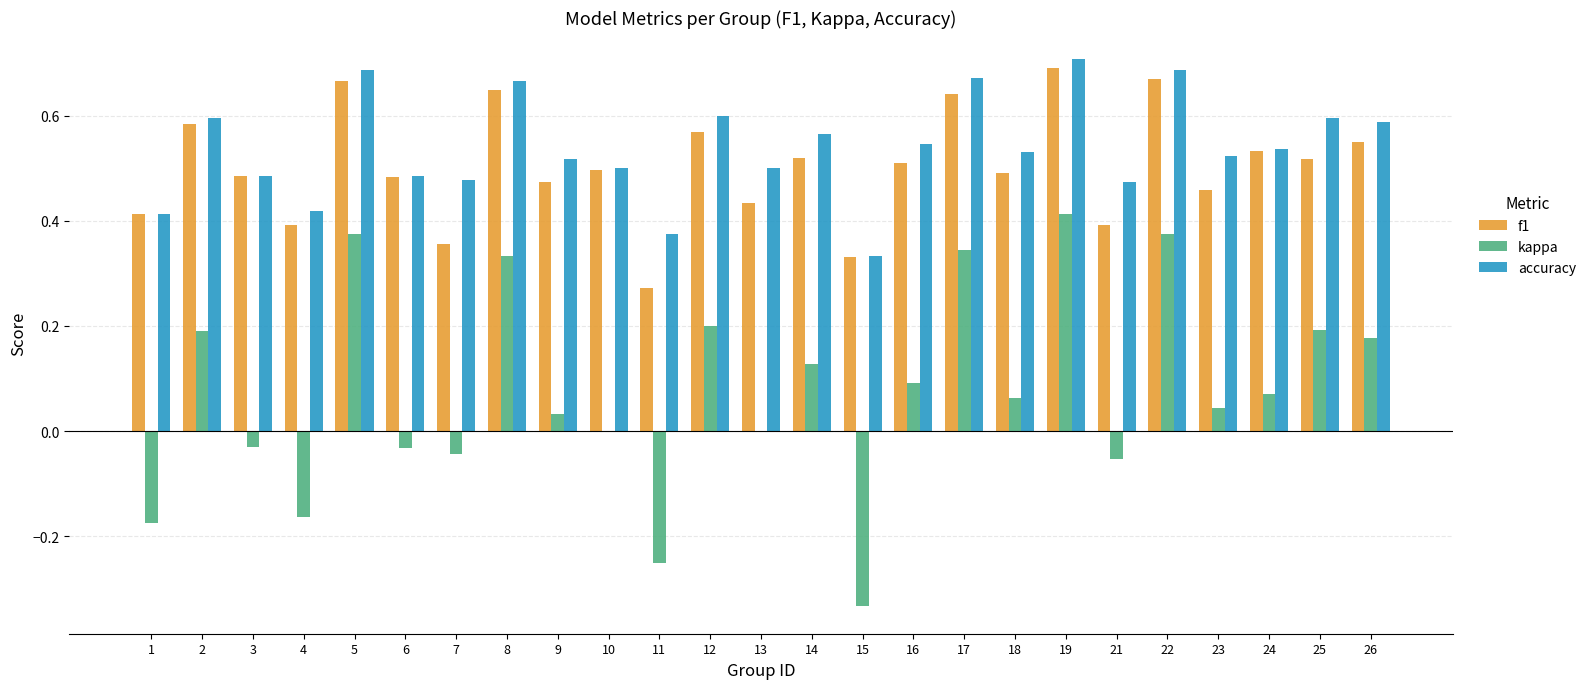

Where is f1 nearest to the value 0?

11